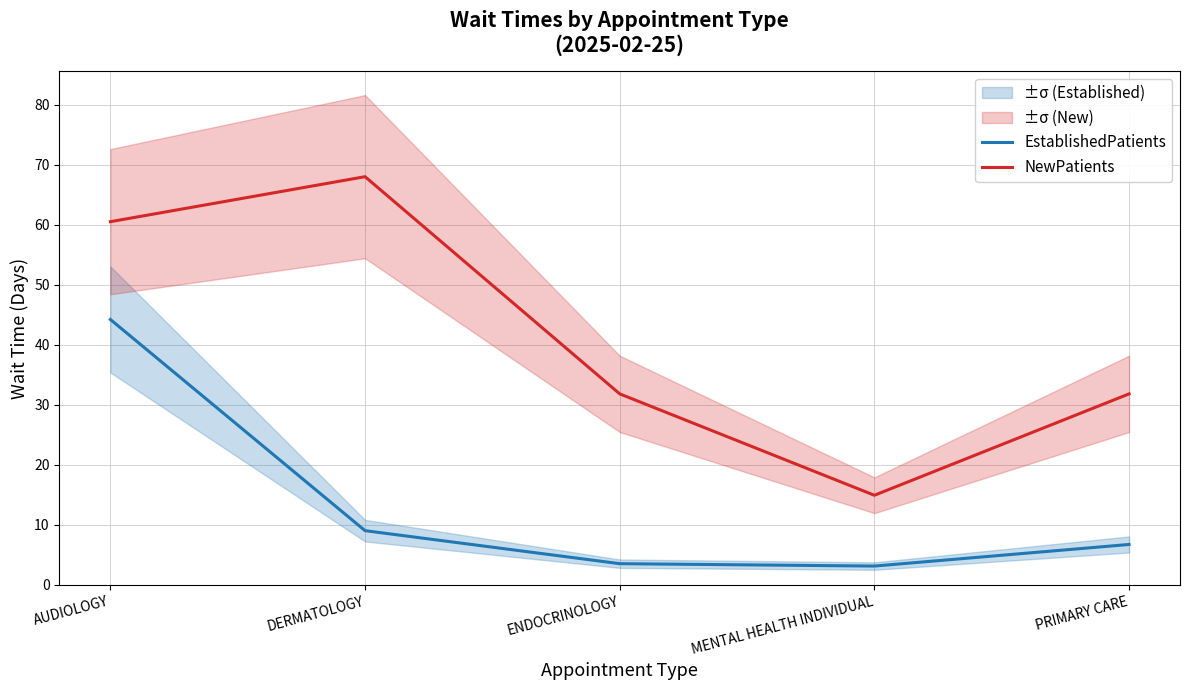

What is the lowest value of the EstablishedPatients series?

3.1